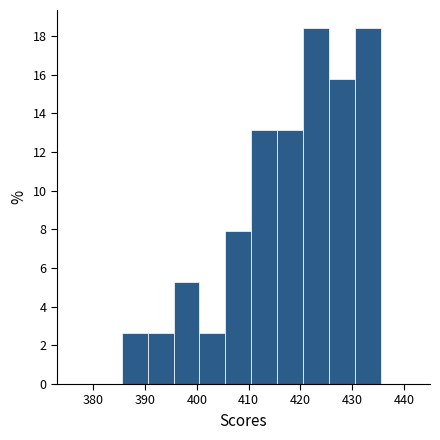

Reading left to right, list every bar in this chart as the range it spans on the x-axis followed by its height. Neither the bar edges nor the heights are printed on the chart, so give them approximately, as read against the axes.

385.5 to 390.5: 2.6
390.5 to 395.5: 2.6
395.5 to 400.5: 5.2
400.5 to 405.5: 2.6
405.5 to 410.5: 7.8
410.5 to 415.5: 13.2
415.5 to 420.5: 13.2
420.5 to 425.5: 18.4
425.5 to 430.5: 15.8
430.5 to 435.5: 18.4